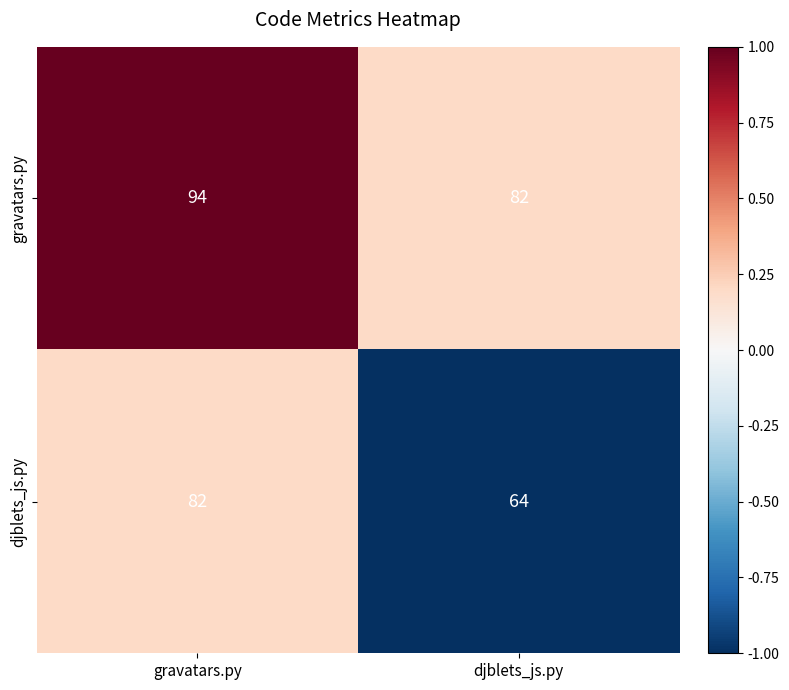

Where is djblets_js.py nearest to the value 0?

gravatars.py